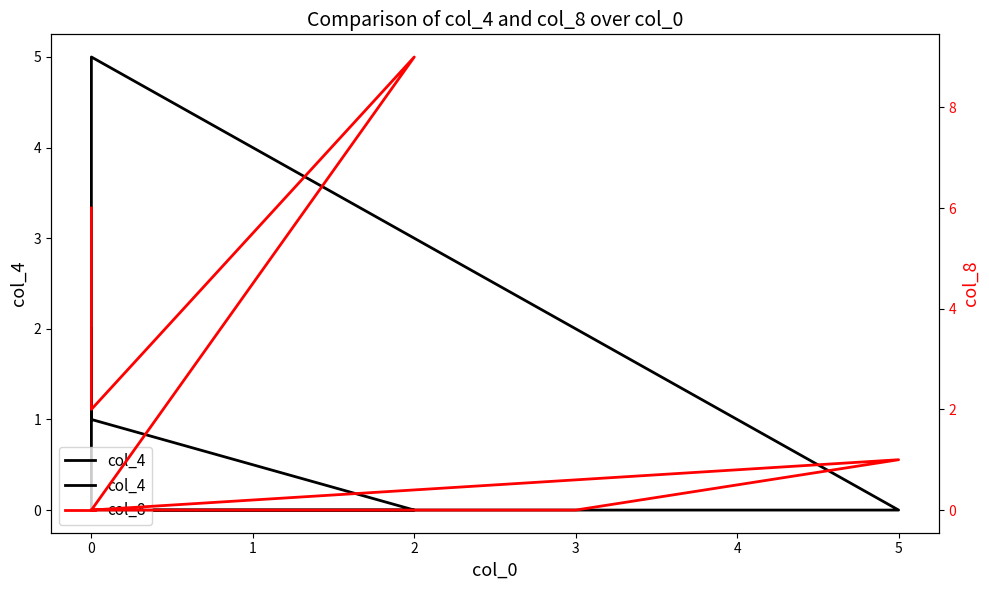

What is the label of the 9th point from the left?

8